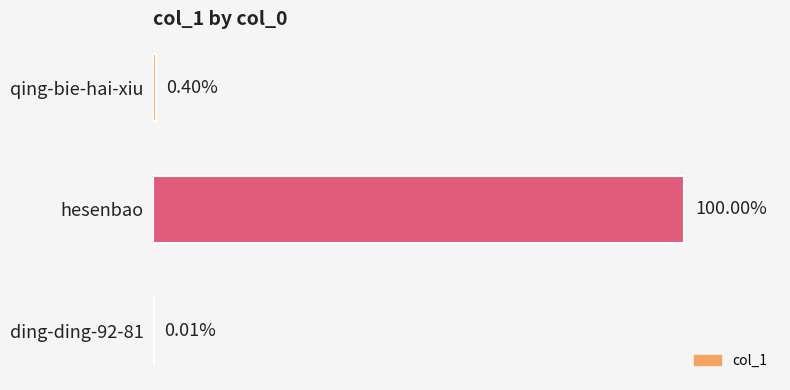

Are the bars horizontal?

Yes